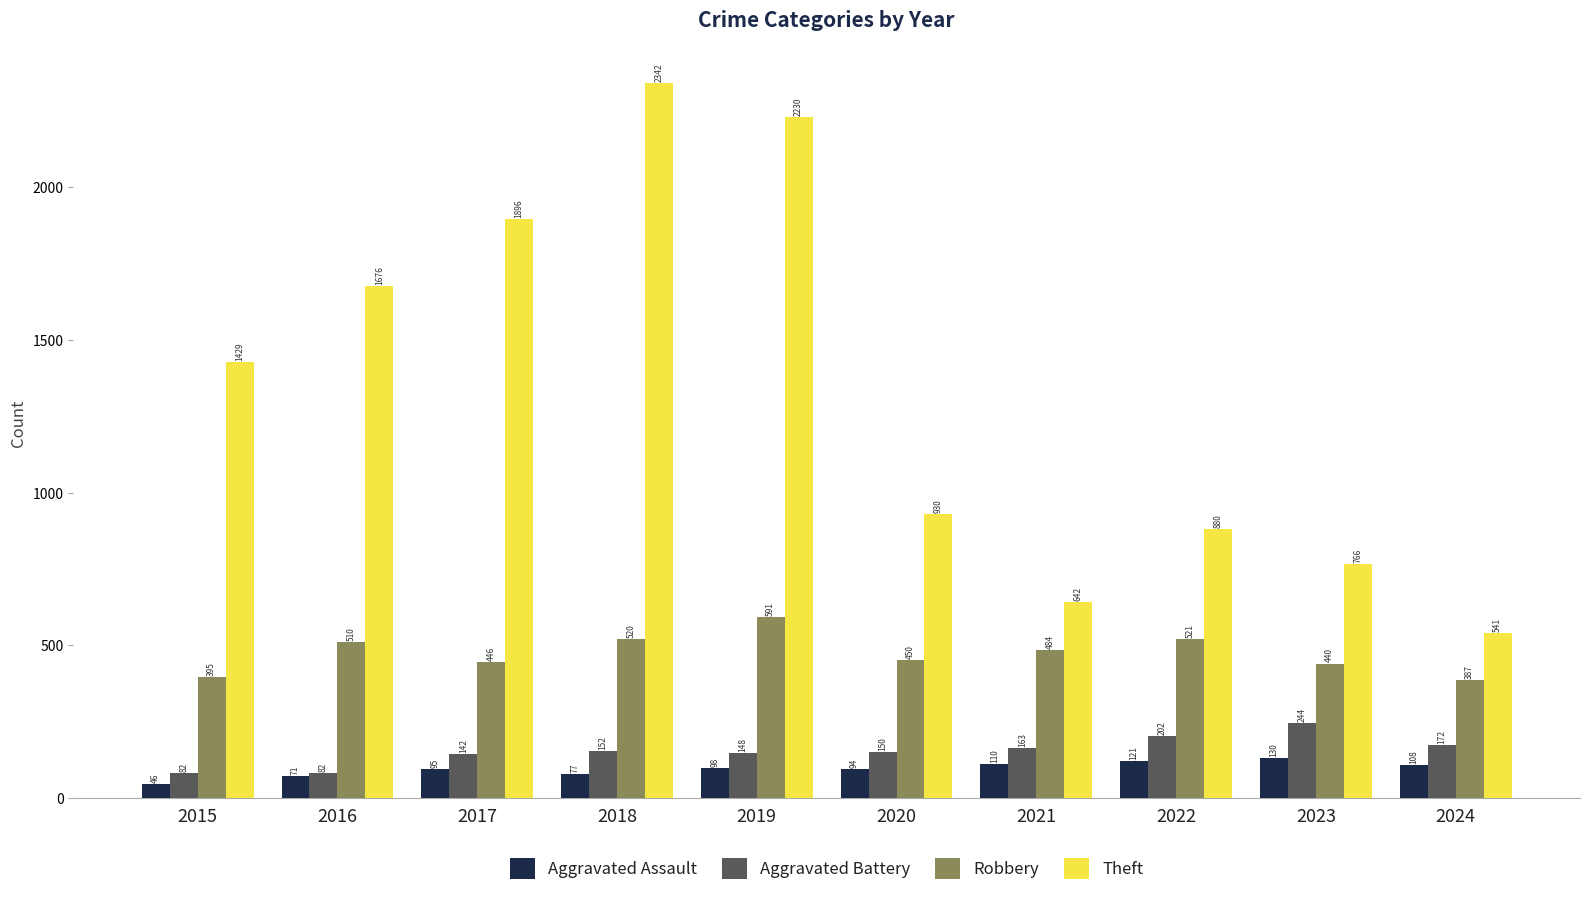

Between 2015 and 2017, which series saw the biggest shift?

Theft